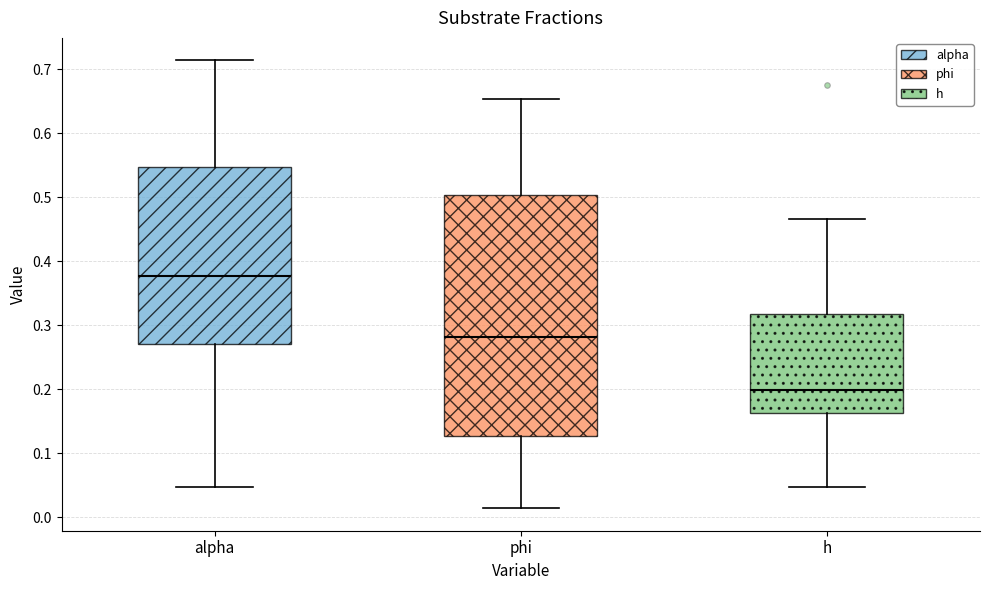

Which box has the highest median line?

alpha